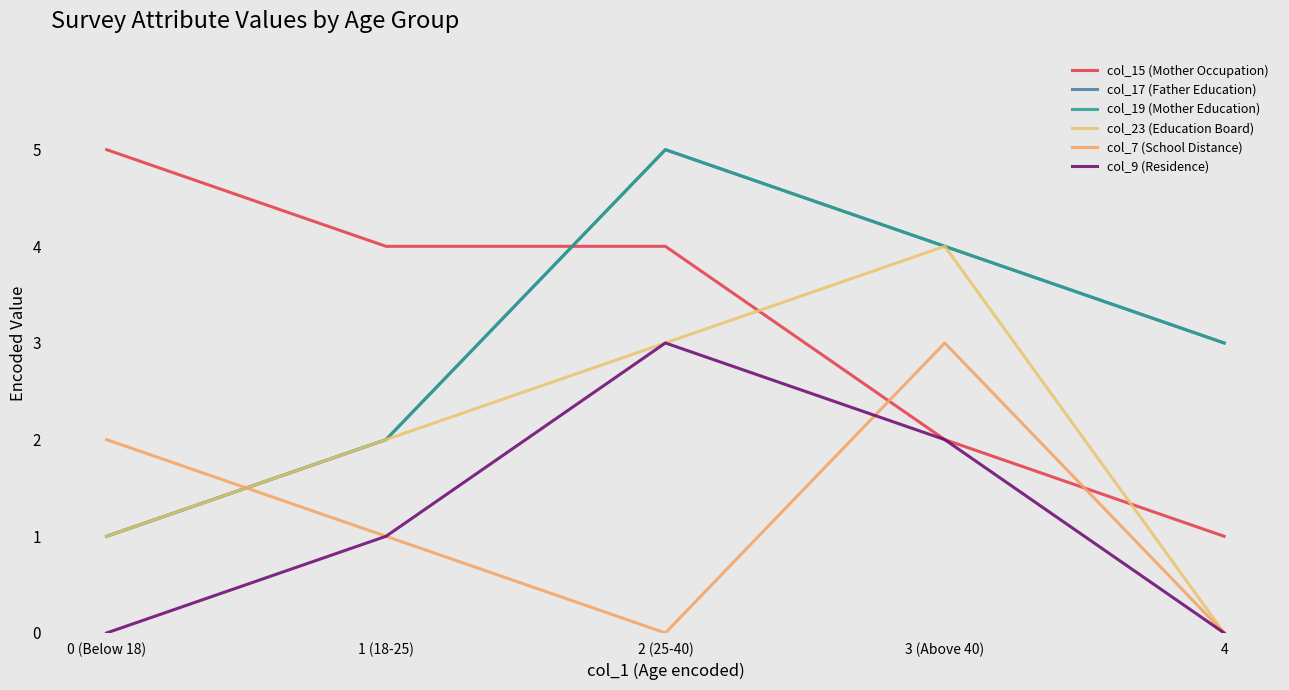

Is this an area chart (filled region under the line)?

No